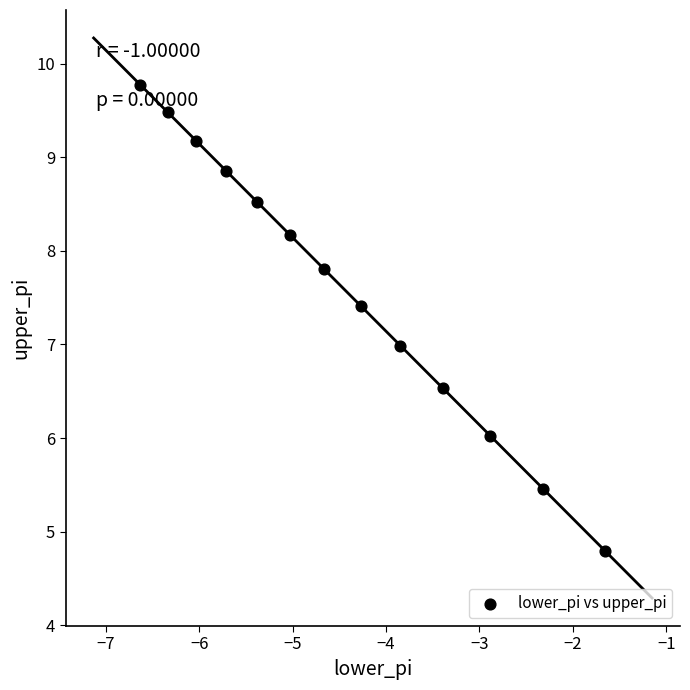

What is the range of Y values (max minus min)?

5.0